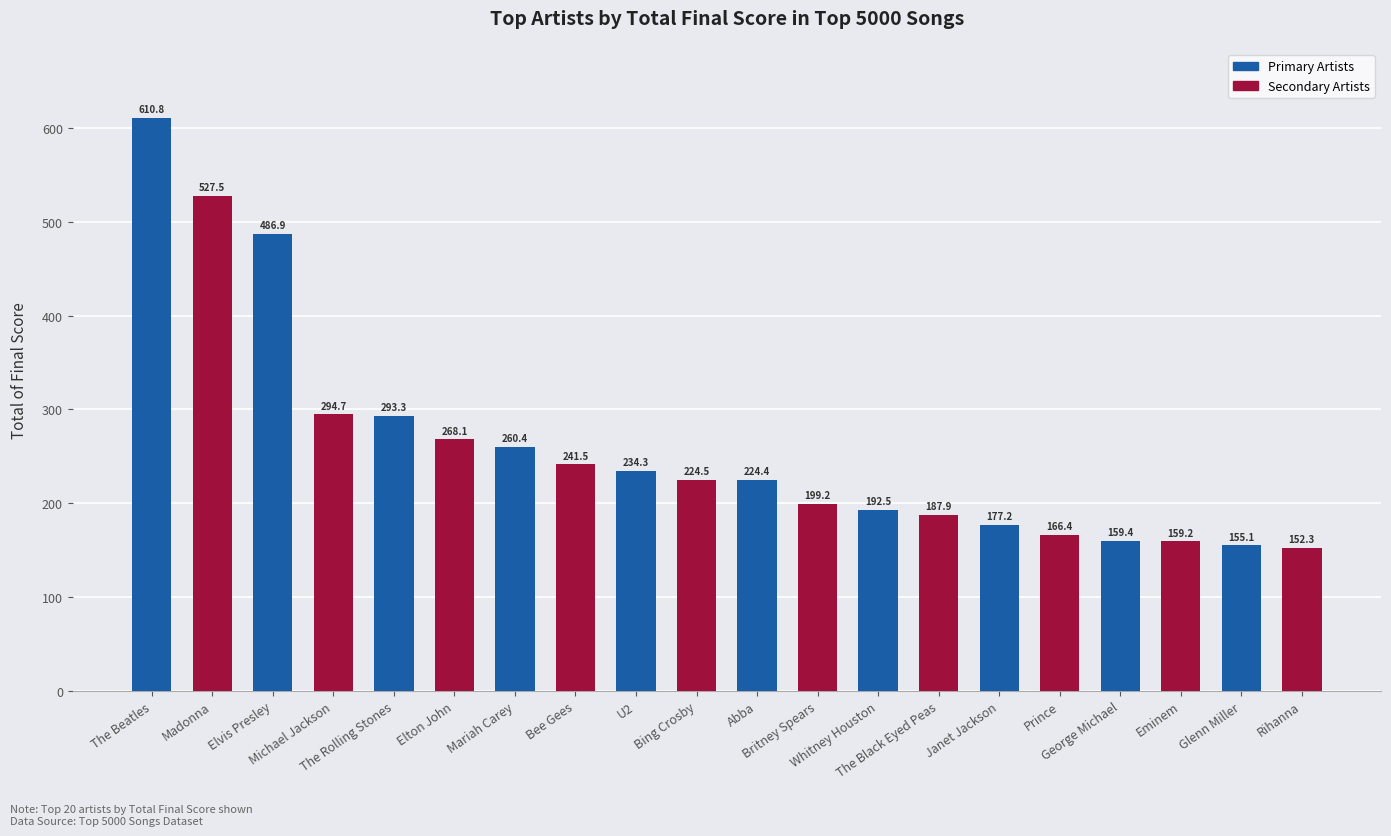

What is the change in value from The Beatles to Whitney Houston?

-418.3